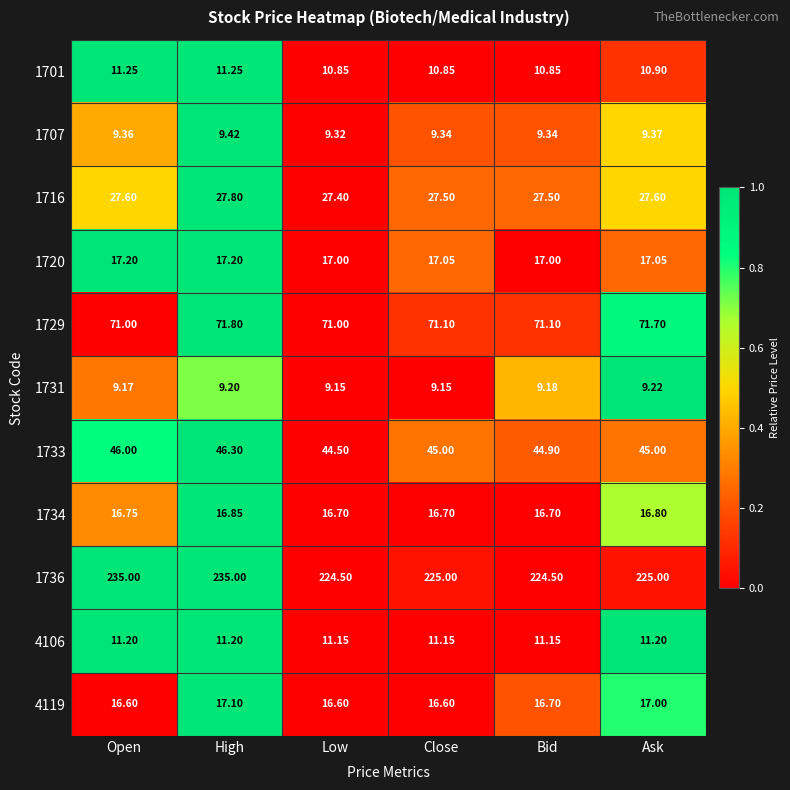

Is the value of 1736 at Low greater than the value of 4119 at Open?

Yes